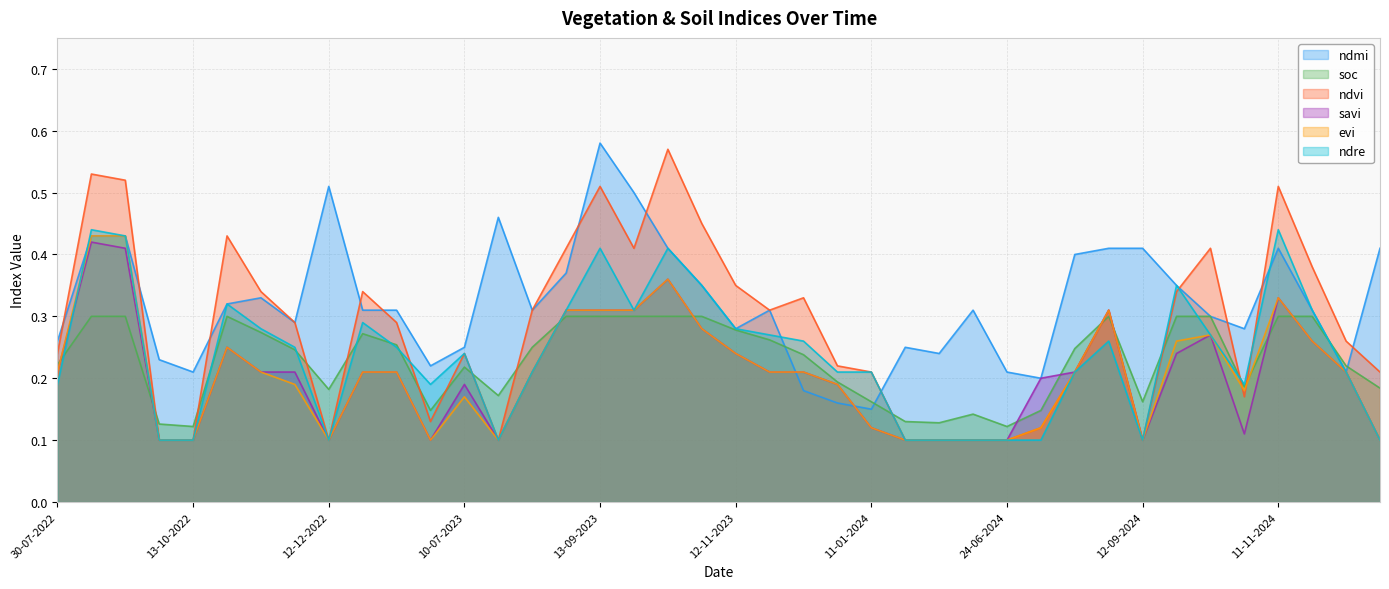

Does the chart have visible grid lines?

Yes